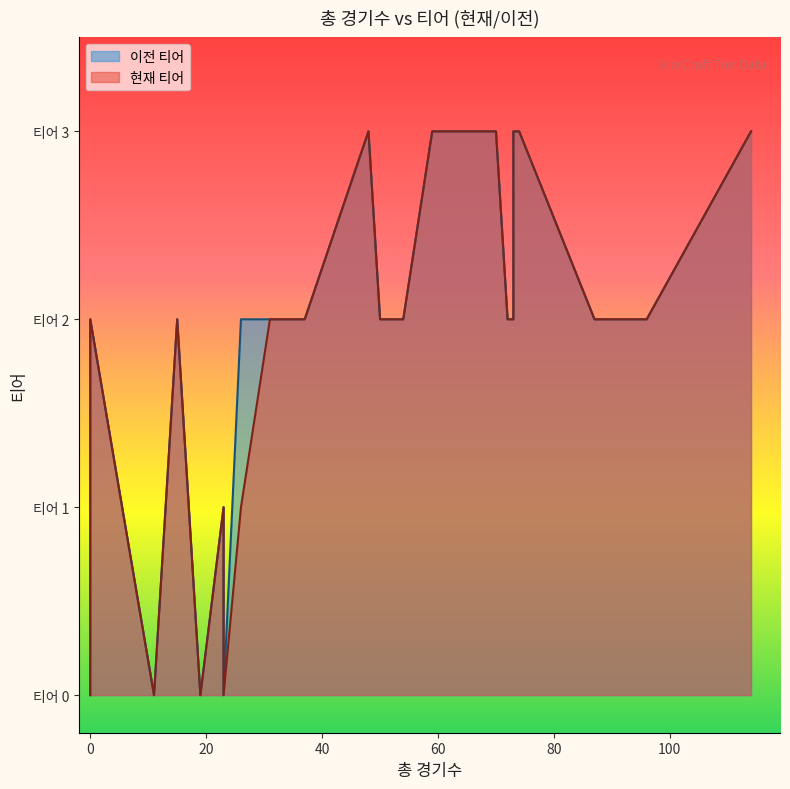

What is the label of the 5th point from the right?

73